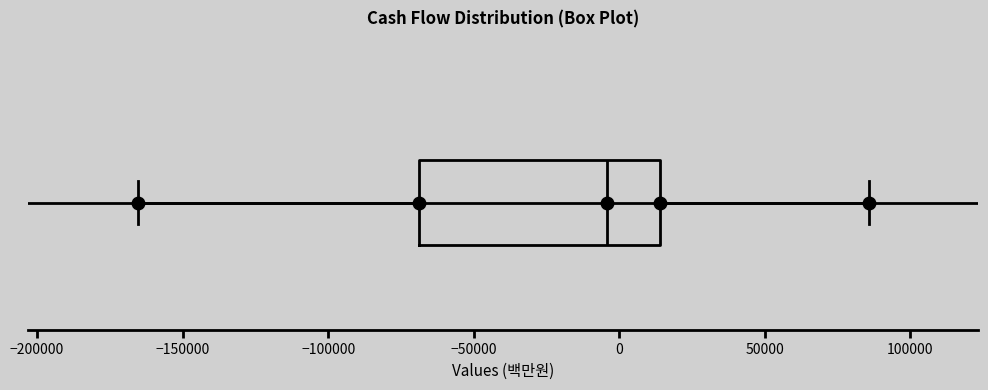

Where does the median line of the box sit on the x-axis? The values are not printed on the chart, so give them approximately, as read against the axis.

-5000